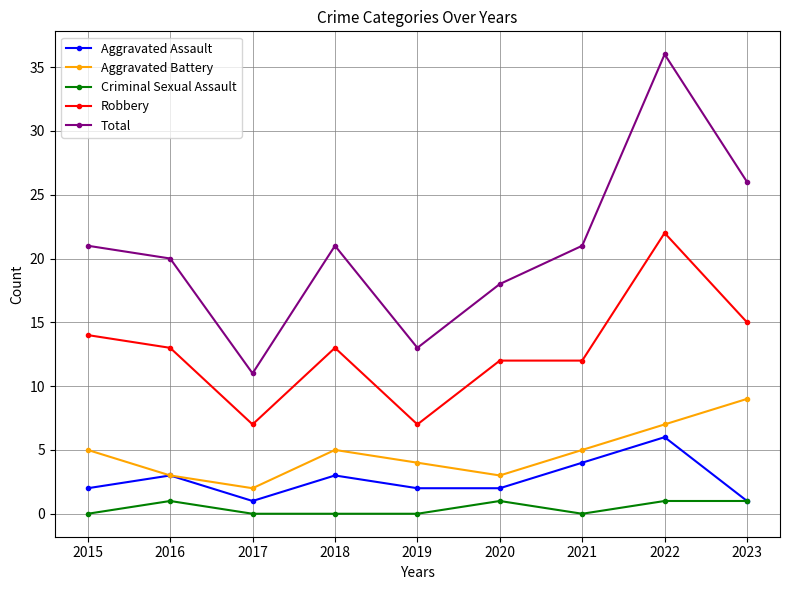

What is the value of the Criminal Sexual Assault point at the 6th from the left?

1